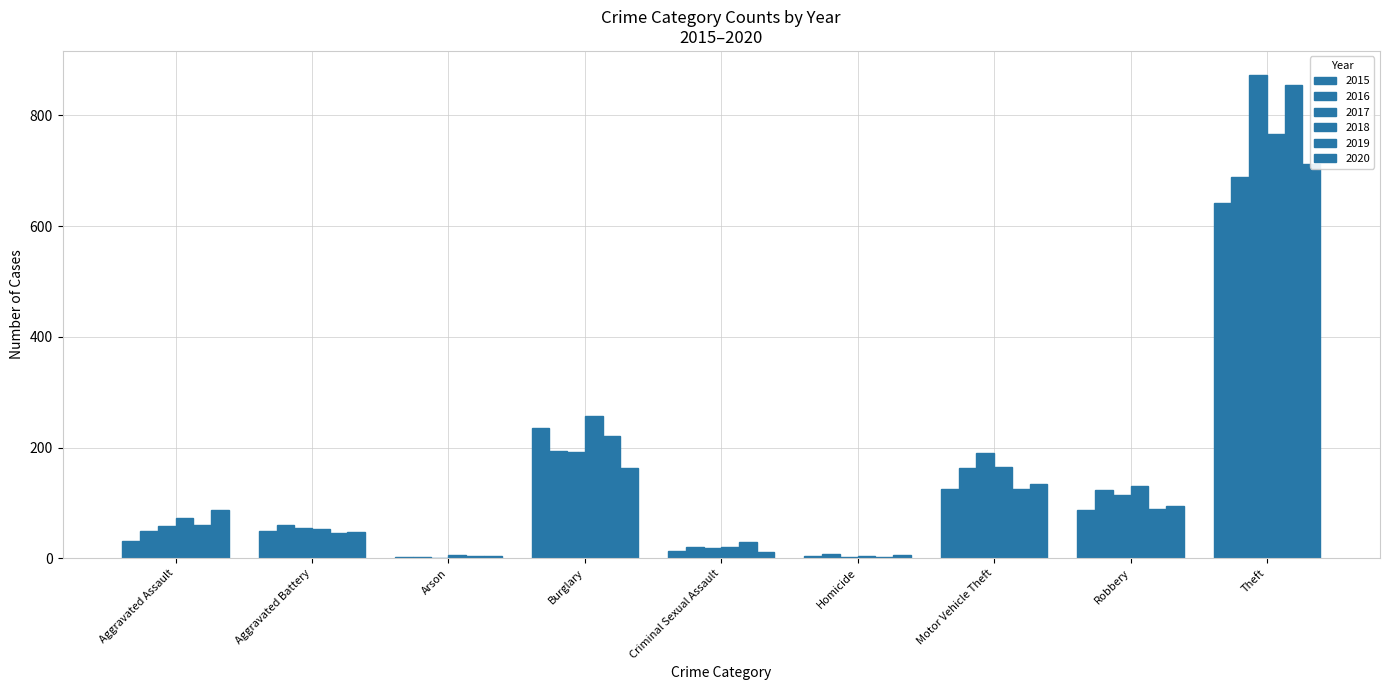

At Criminal Sexual Assault, list the series in order from smallest to largest.

2020, 2015, 2017, 2016, 2018, 2019